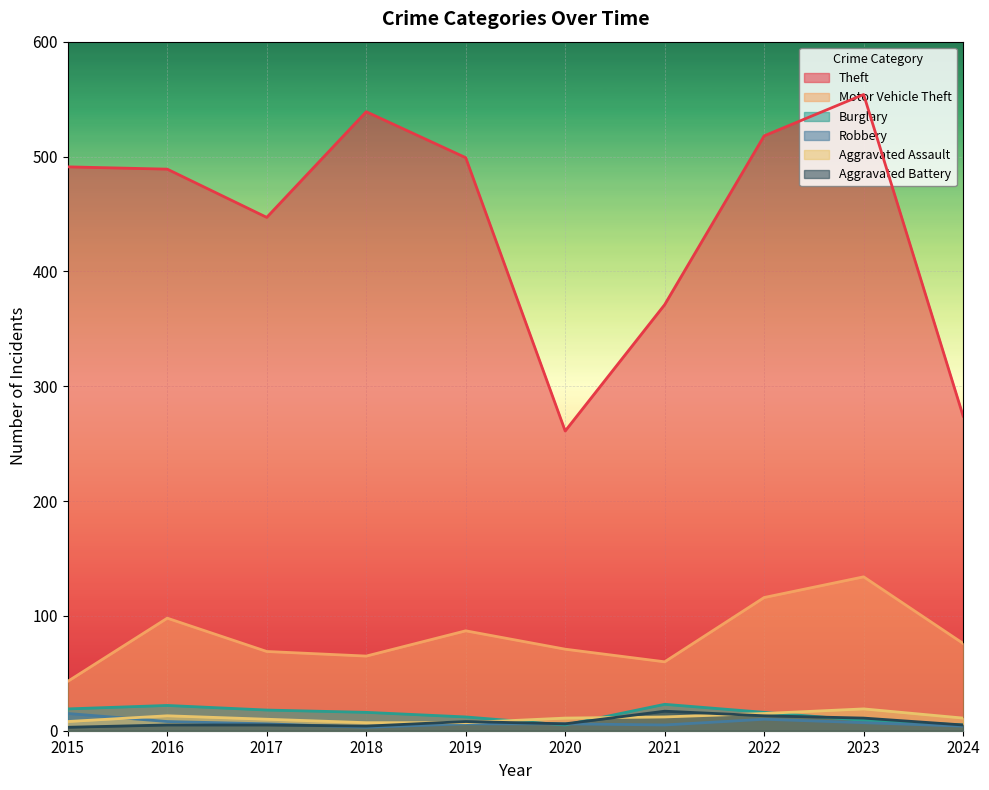

Reading left to right, extract all data points from this chart.

Theft: 2015=491	2016=489	2017=447	2018=539	2019=499	2020=261	2021=371	2022=518	2023=554	2024=274
Motor Vehicle Theft: 2015=43	2016=98	2017=69	2018=65	2019=87	2020=71	2021=60	2022=116	2023=134	2024=76
Burglary: 2015=19	2016=22	2017=18	2018=16	2019=12	2020=5	2021=23	2022=16	2023=9	2024=5
Robbery: 2015=15	2016=8	2017=6	2018=3	2019=6	2020=6	2021=5	2022=10	2023=7	2024=4
Aggravated Assault: 2015=8	2016=13	2017=10	2018=7	2019=7	2020=11	2021=12	2022=15	2023=19	2024=11
Aggravated Battery: 2015=3	2016=5	2017=5	2018=4	2019=8	2020=6	2021=17	2022=13	2023=11	2024=5